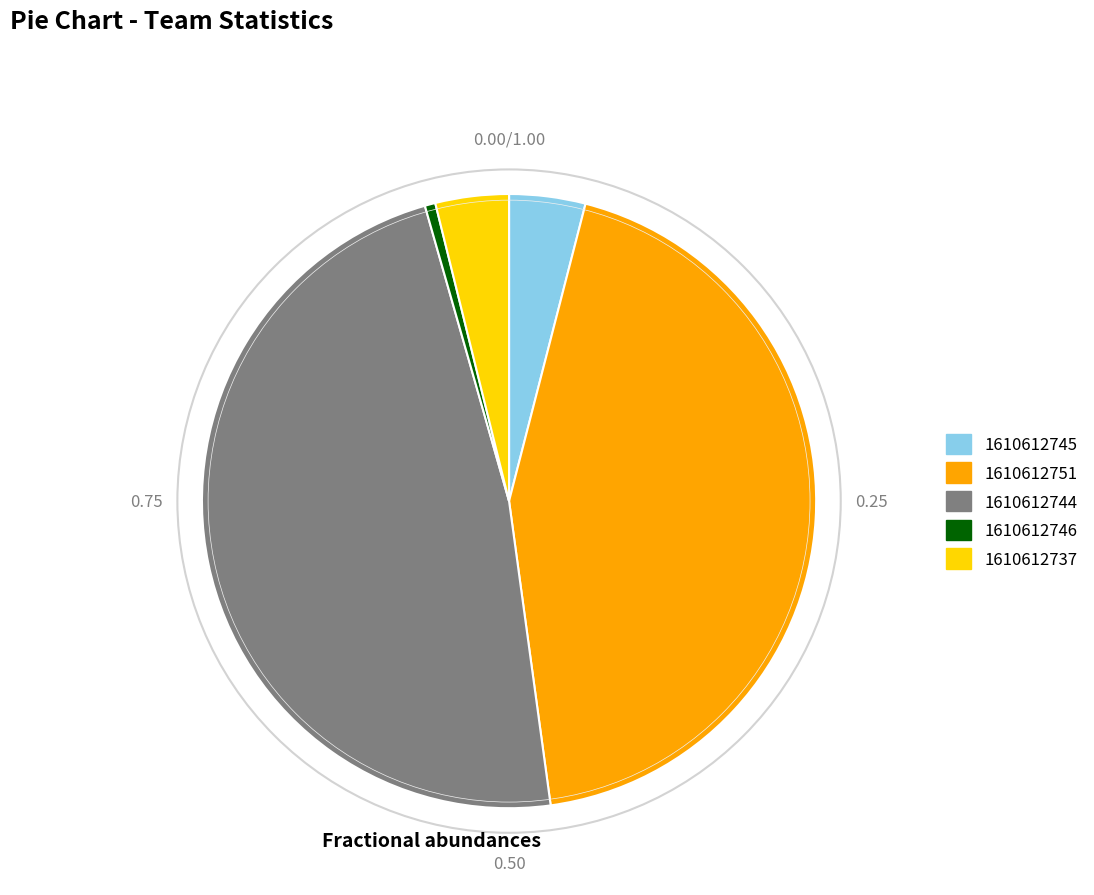

What is the ratio of the value at 1610612751 to the value at 1610612745?

10.9